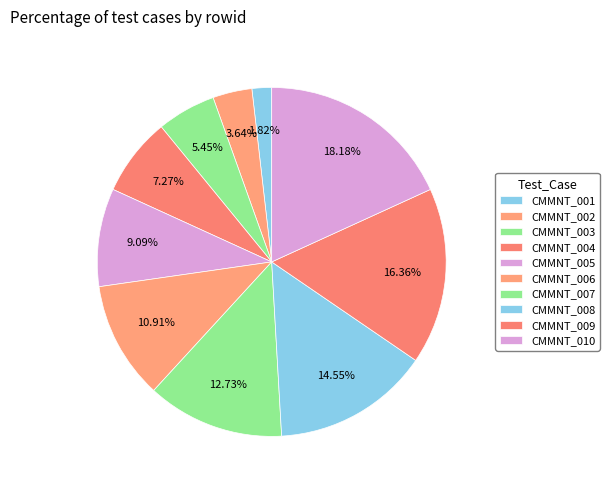

What is the ratio of the value at CMMNT_004 to the value at CMMNT_001?

4.0